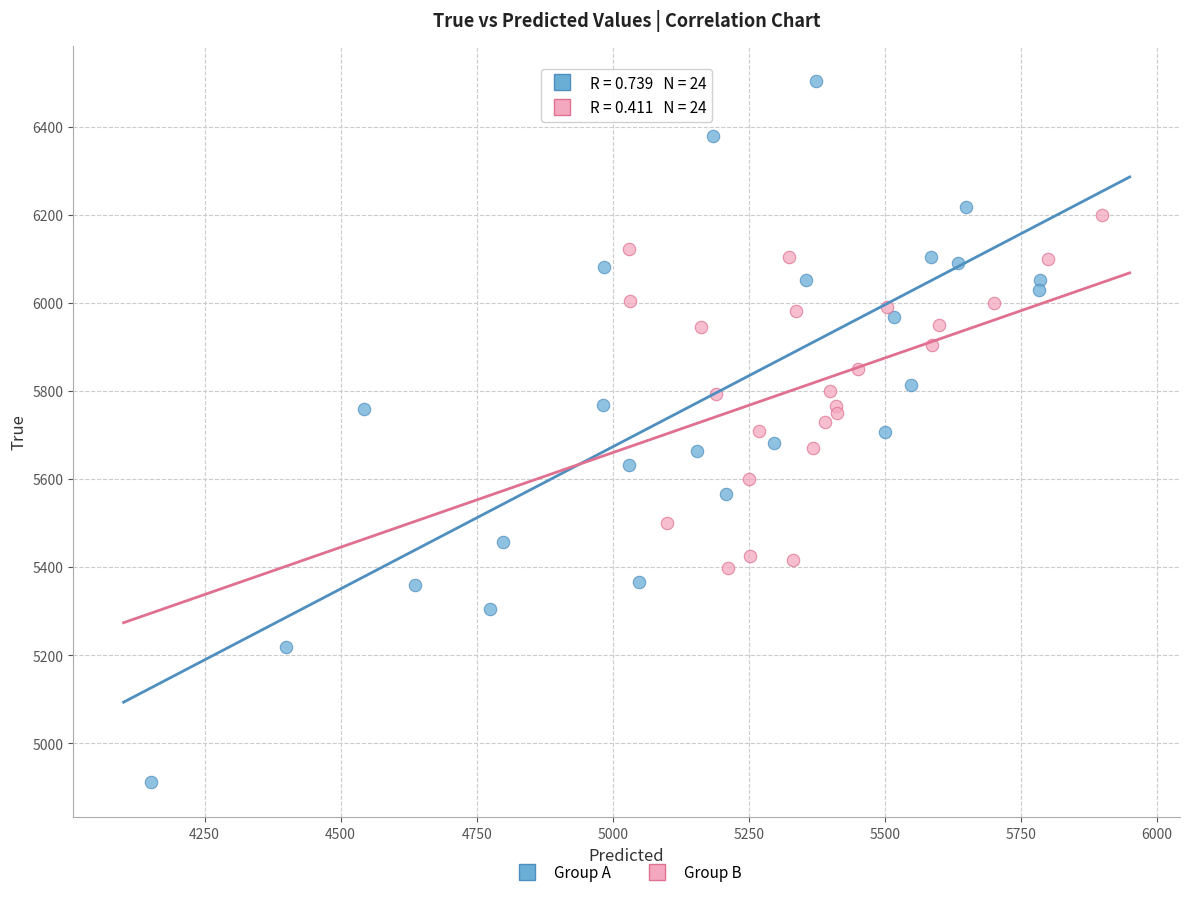

Which series reaches the minimum Y coordinate?

Group A